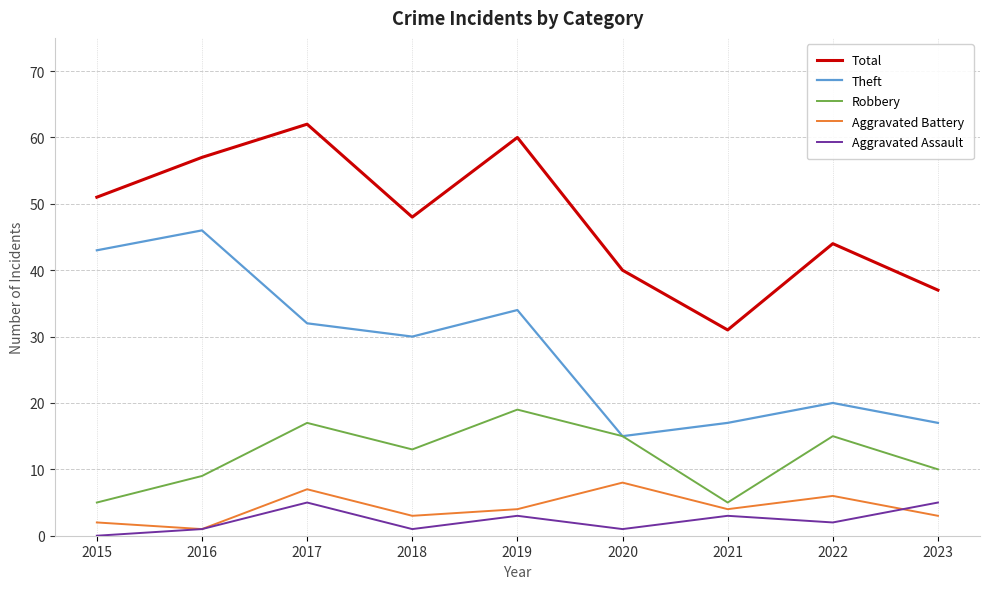

True or false: Total has a value of 60 at 2019.

True